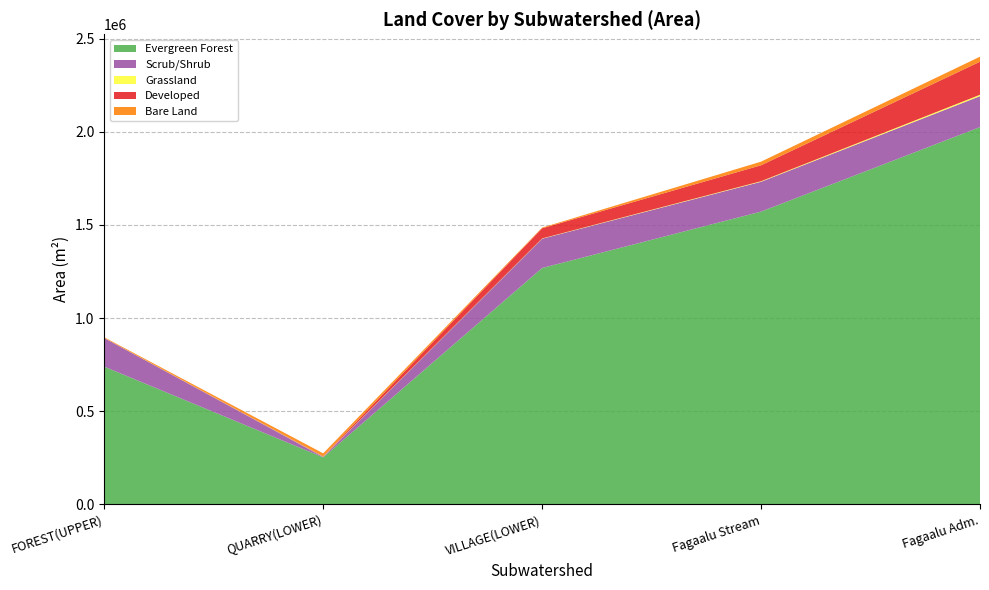

Reading left to right, transcribe all the data shown in this chart.

Evergreen Forest: FOREST(UPPER)=739484	QUARRY(LOWER)=253010	VILLAGE(LOWER)=1268937	Fagaalu Stream=1571530	Fagaalu Adm.=2024813
Scrub/Shrub: FOREST(UPPER)=153685	QUARRY(LOWER)=2427	VILLAGE(LOWER)=157118	Fagaalu Stream=160179	Fagaalu Adm.=166192
Grassland: FOREST(UPPER)=476	QUARRY(LOWER)=1340	VILLAGE(LOWER)=1534	Fagaalu Stream=2874	Fagaalu Adm.=7294
Developed: FOREST(UPPER)=0	QUARRY(LOWER)=2008	VILLAGE(LOWER)=54398	Fagaalu Stream=85528	Fagaalu Adm.=177490
Bare Land: FOREST(UPPER)=3574	QUARRY(LOWER)=15630	VILLAGE(LOWER)=3749	Fagaalu Stream=19379	Fagaalu Adm.=26936